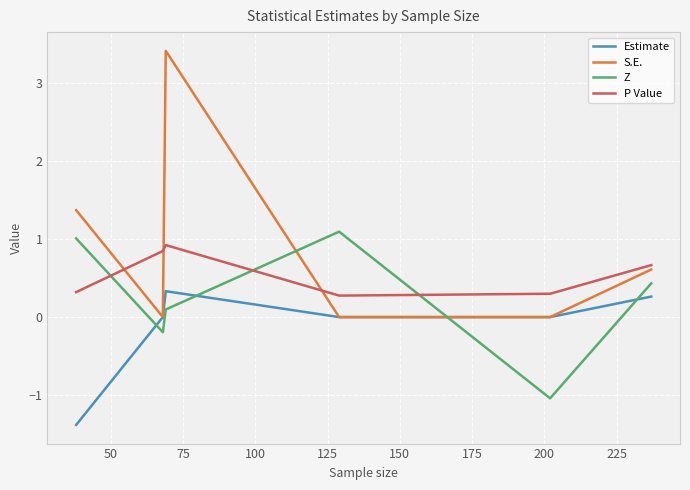

True or false: Estimate and P Value intersect in this chart.

False